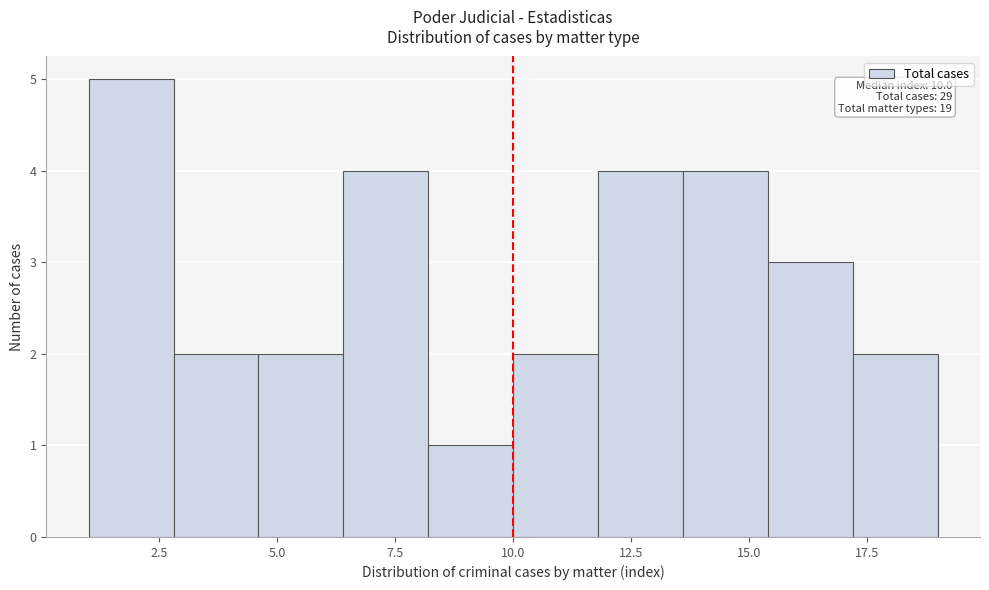

Around what value on the x-axis is the tallest bar? Give the approximate position of its centre, as read against the axis.

2.0